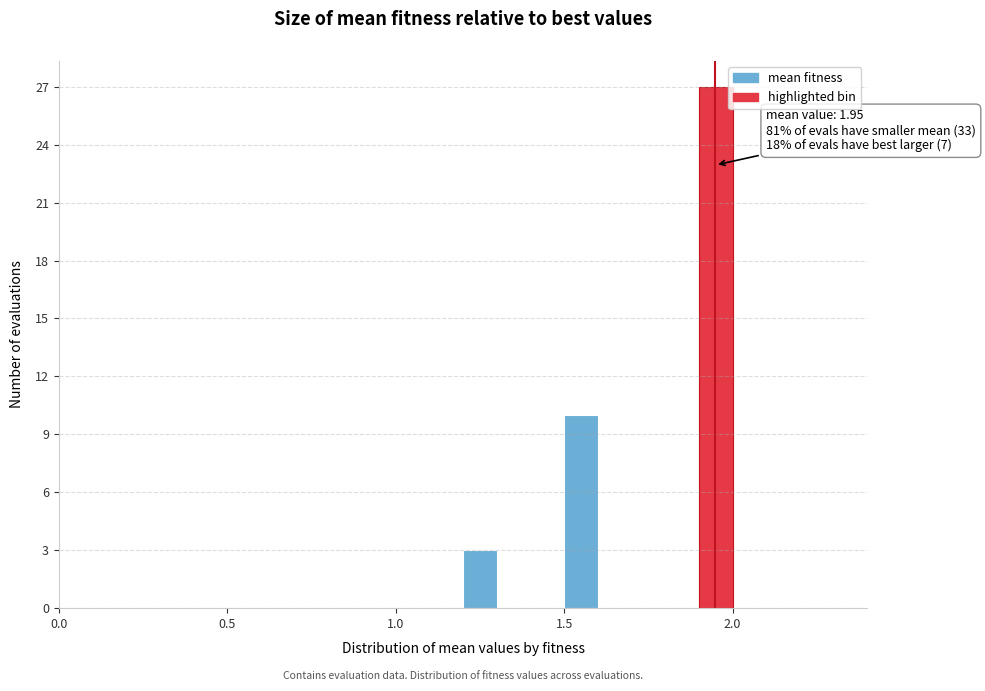

Around what value on the x-axis is the tallest bar? Give the approximate position of its centre, as read against the axis.

1.95